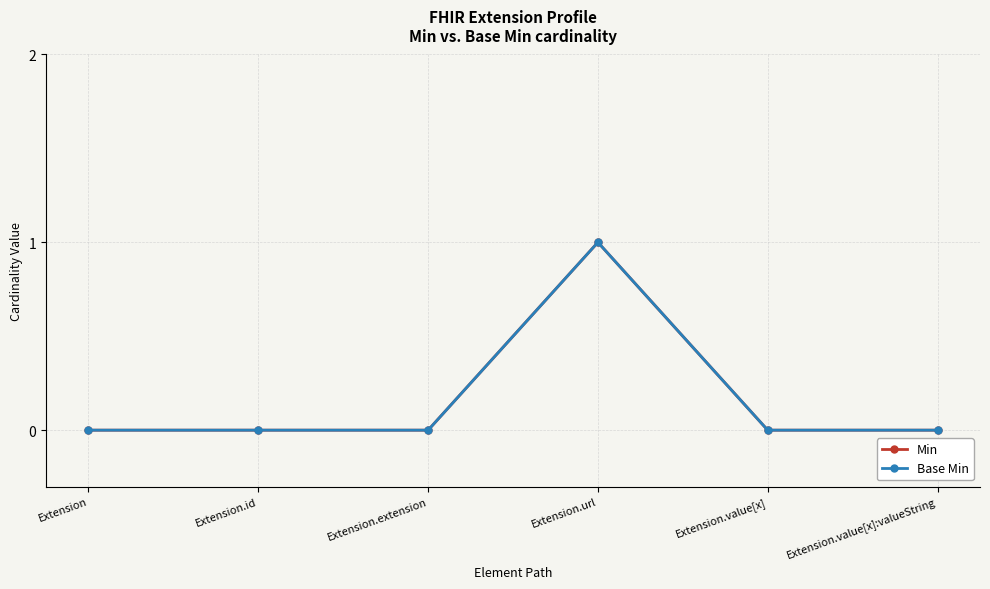

Rank the series by their maximum value, from highest to lowest.

Min, Base Min